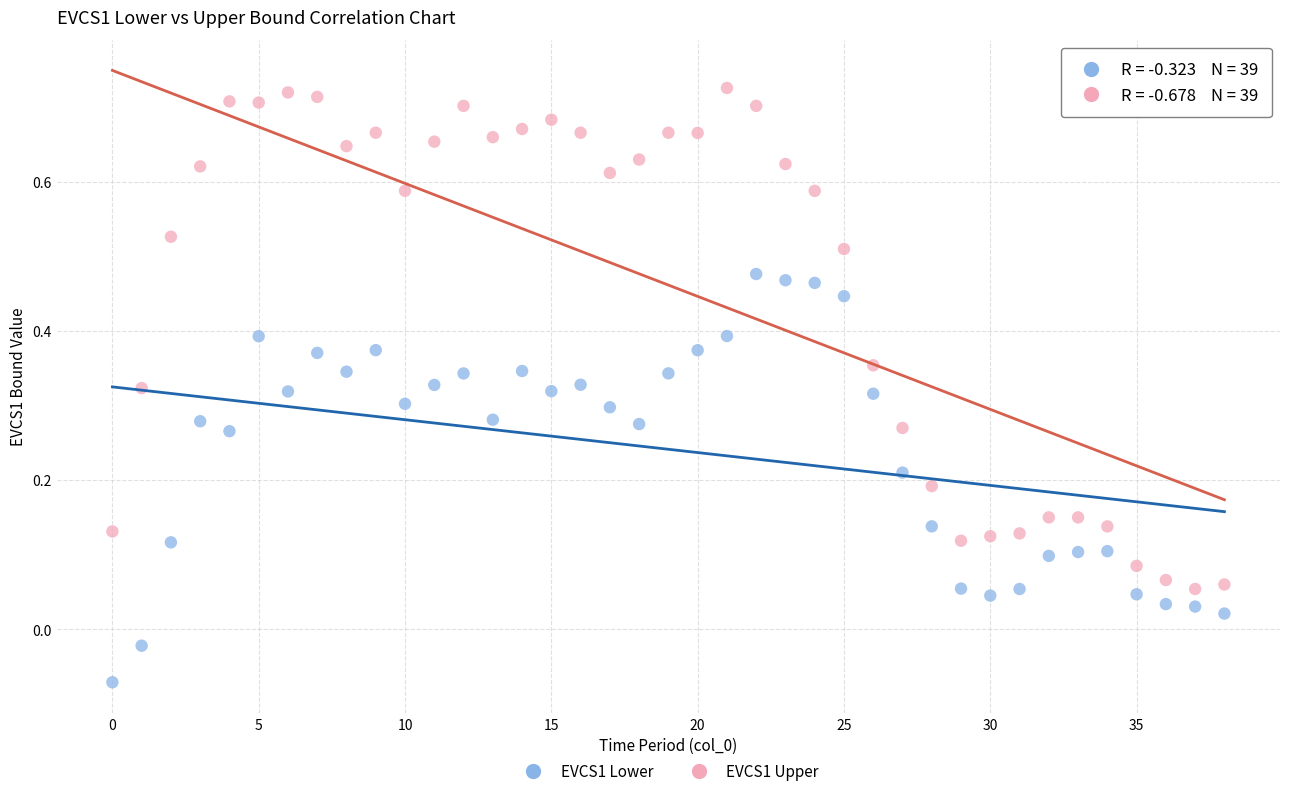

Across all data points, what is the range of Y values (max minus min)?

0.8